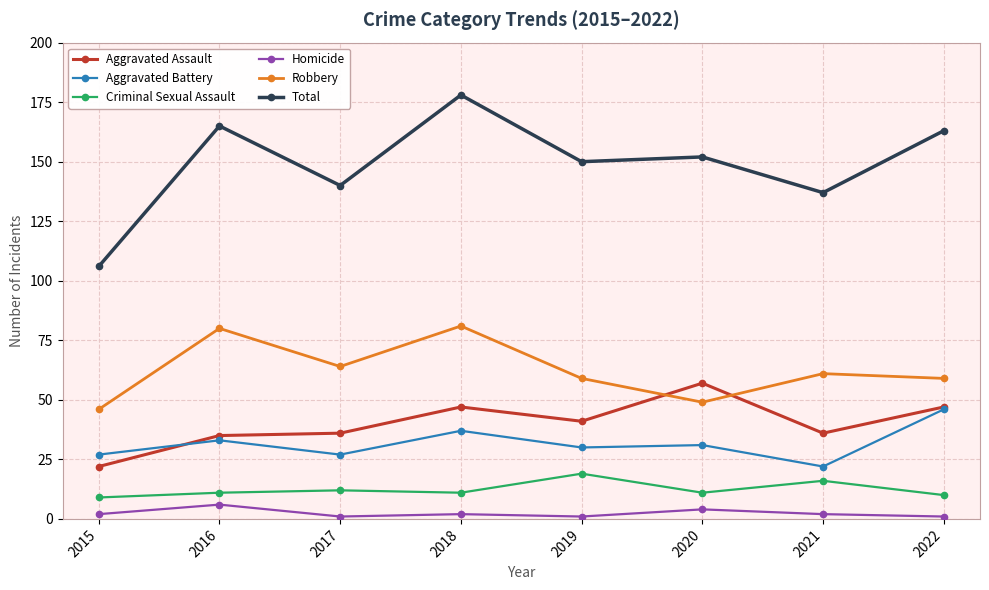

How many data points does each series have?

8